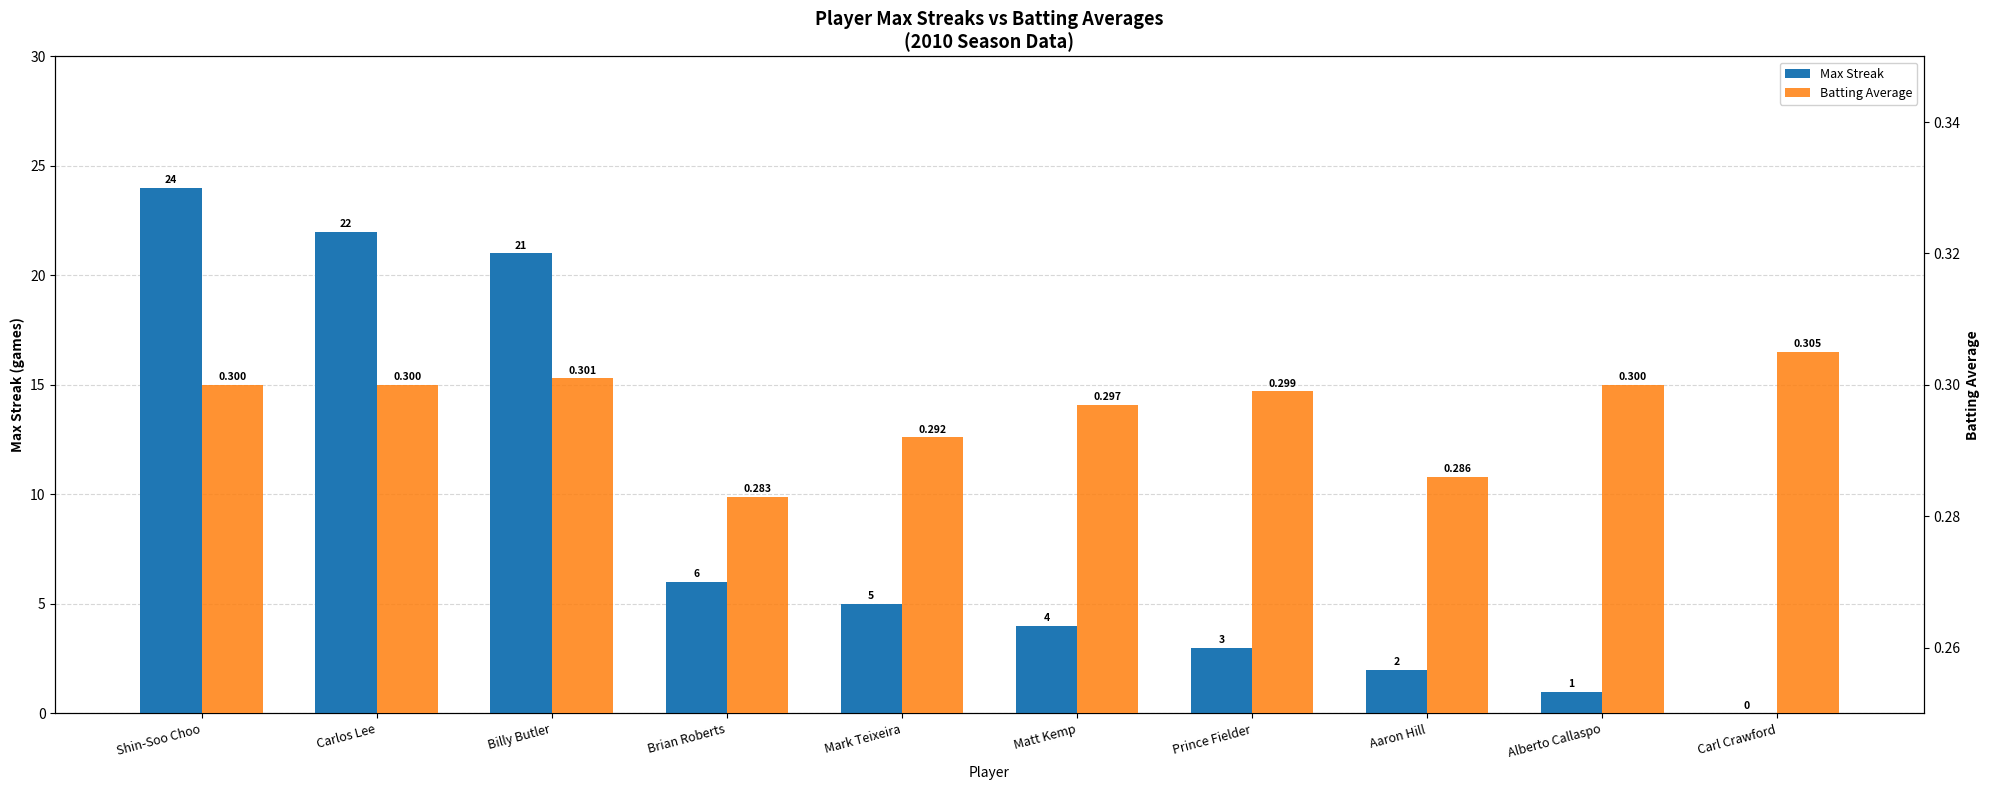

Reading left to right, what are all the values shown in this chart?

Max Streak: 24.0	22.0	21.0	6.0	5.0	4.0	3.0	2.0	1.0	0.0
Batting Average: 0.3	0.3	0.3	0.3	0.3	0.3	0.3	0.3	0.3	0.3